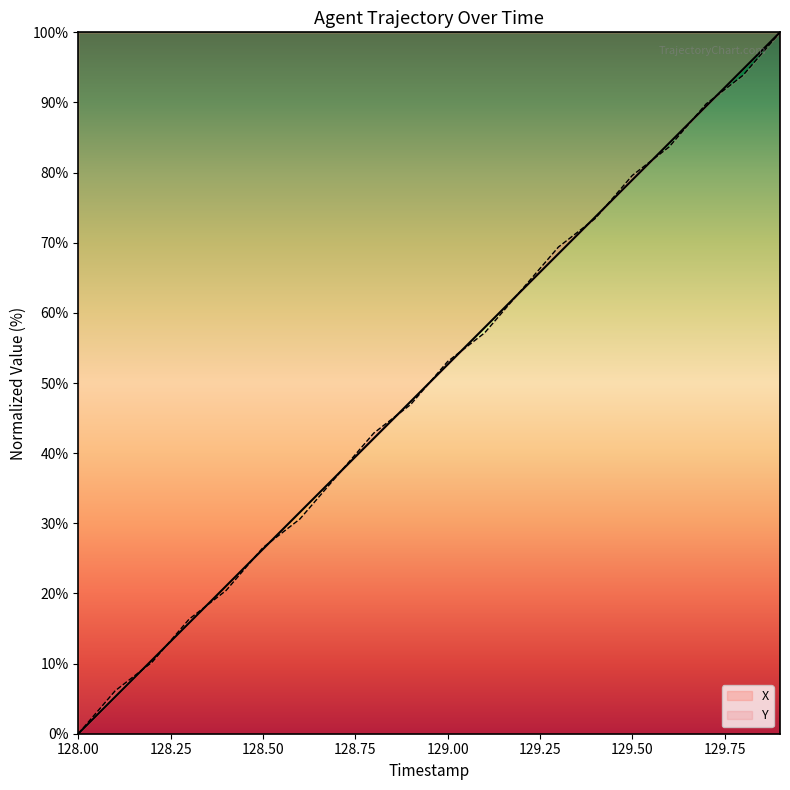

True or false: X and Y cross at least once.

True